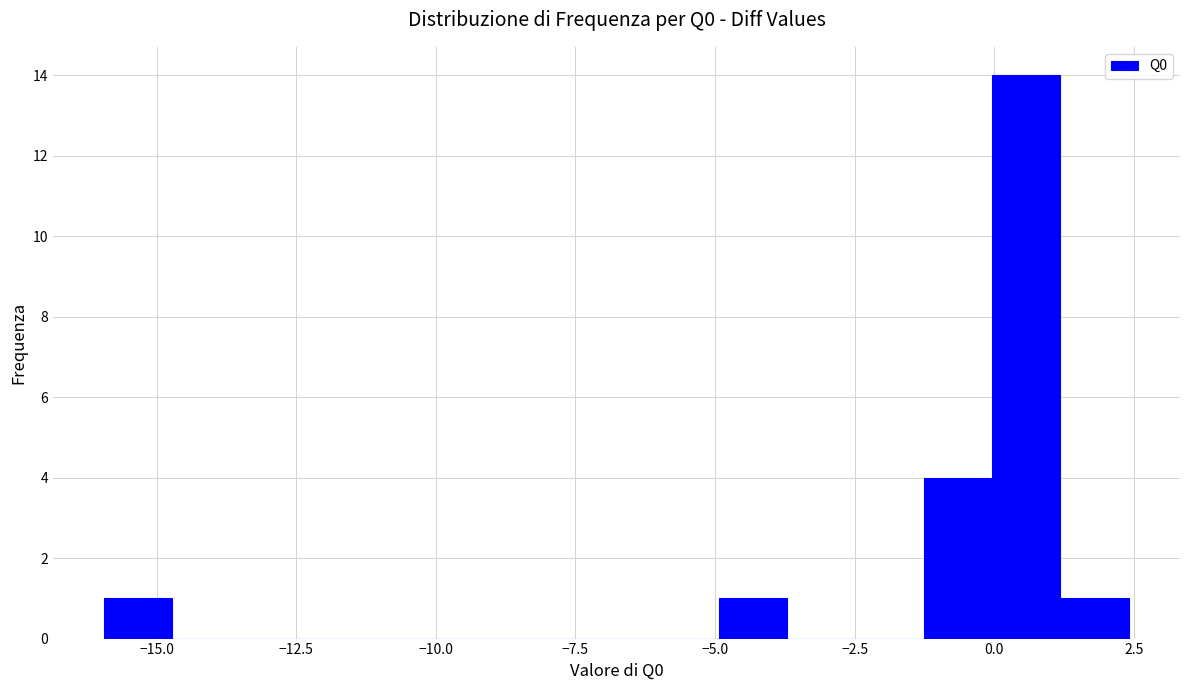

Read against the x-axis, roughly where is the centre of the tallest bar?

0.5